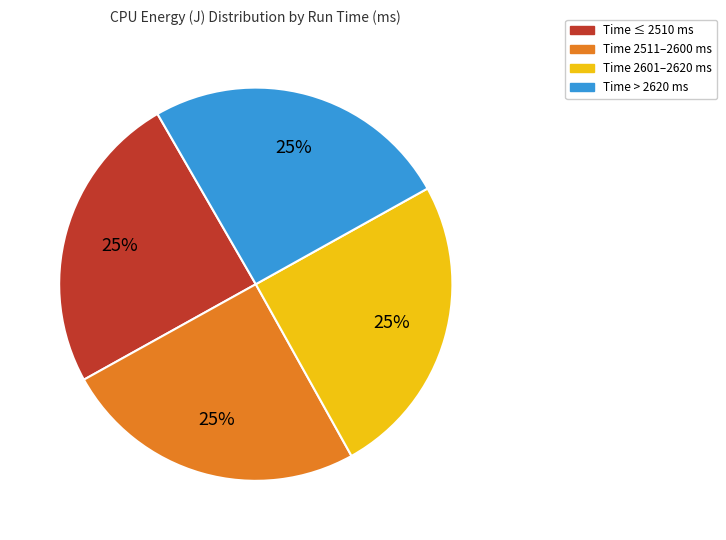

Is there any slice that represents more than half of the pie?

No